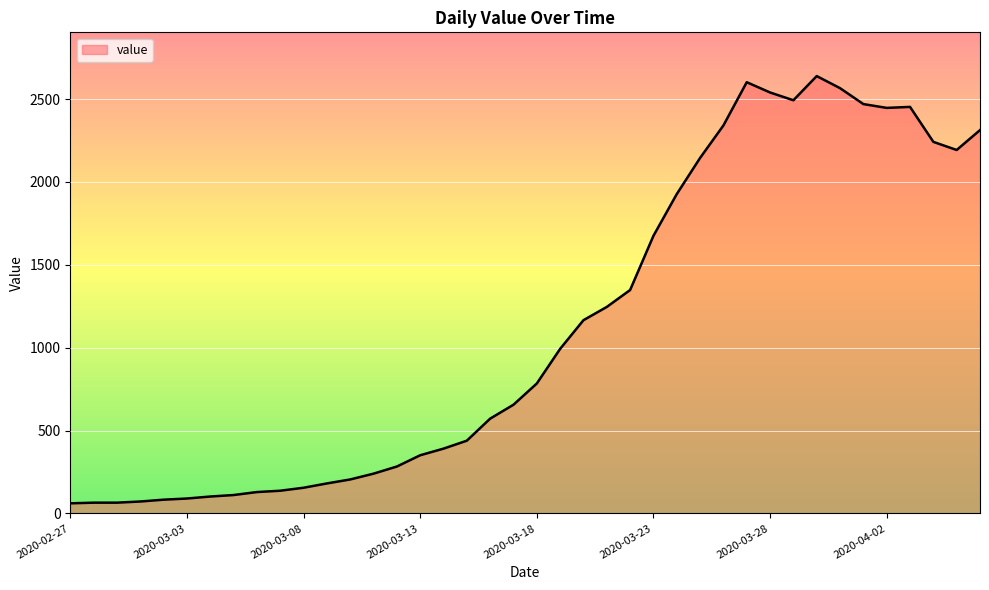

What is the minimum value shown in the chart?

61